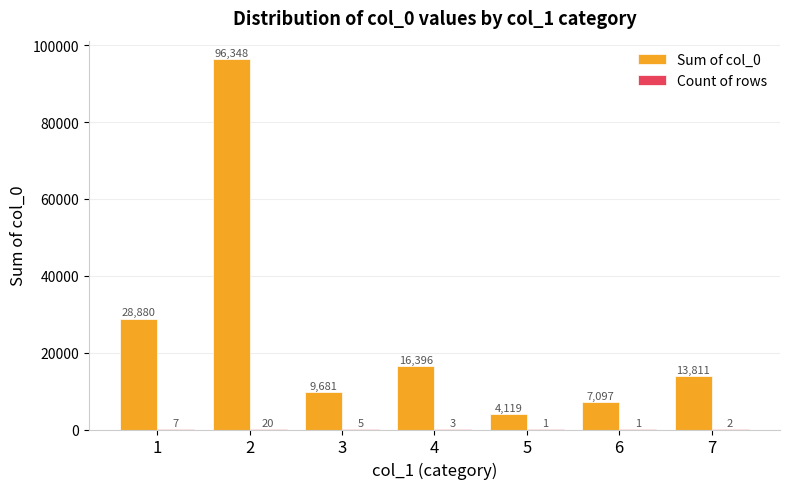

What is the total value across all series at 6?

7098